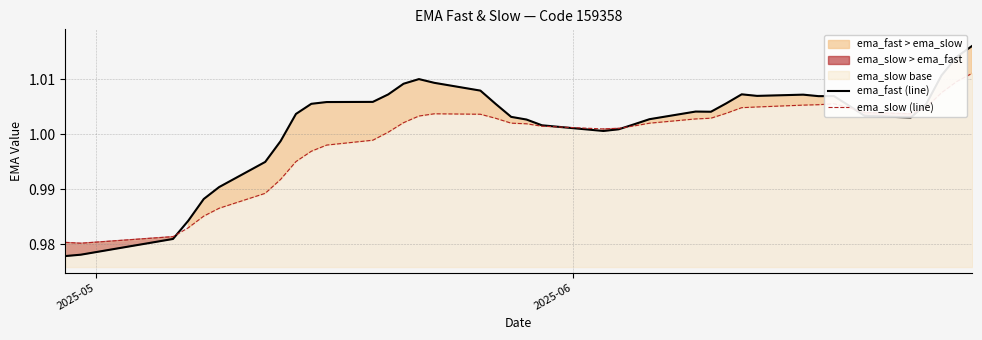

Reading left to right, what are all the values shown in this chart?

ema_fast (line): 1.0	1.0	1.0	1.0	1.0	1.0	1.0	1.0	1.0	1.0	1.0	1.0	1.0	1.0	1.0	1.0	1.0	1.0	1.0	1.0	1.0	1.0	1.0	1.0	1.0	1.0	1.0	1.0	1.0	1.0	1.0	1.0	1.0	1.0	1.0	1.0	1.0	1.0	1.0	1.0
ema_slow (line): 1.0	1.0	1.0	1.0	1.0	1.0	1.0	1.0	1.0	1.0	1.0	1.0	1.0	1.0	1.0	1.0	1.0	1.0	1.0	1.0	1.0	1.0	1.0	1.0	1.0	1.0	1.0	1.0	1.0	1.0	1.0	1.0	1.0	1.0	1.0	1.0	1.0	1.0	1.0	1.0